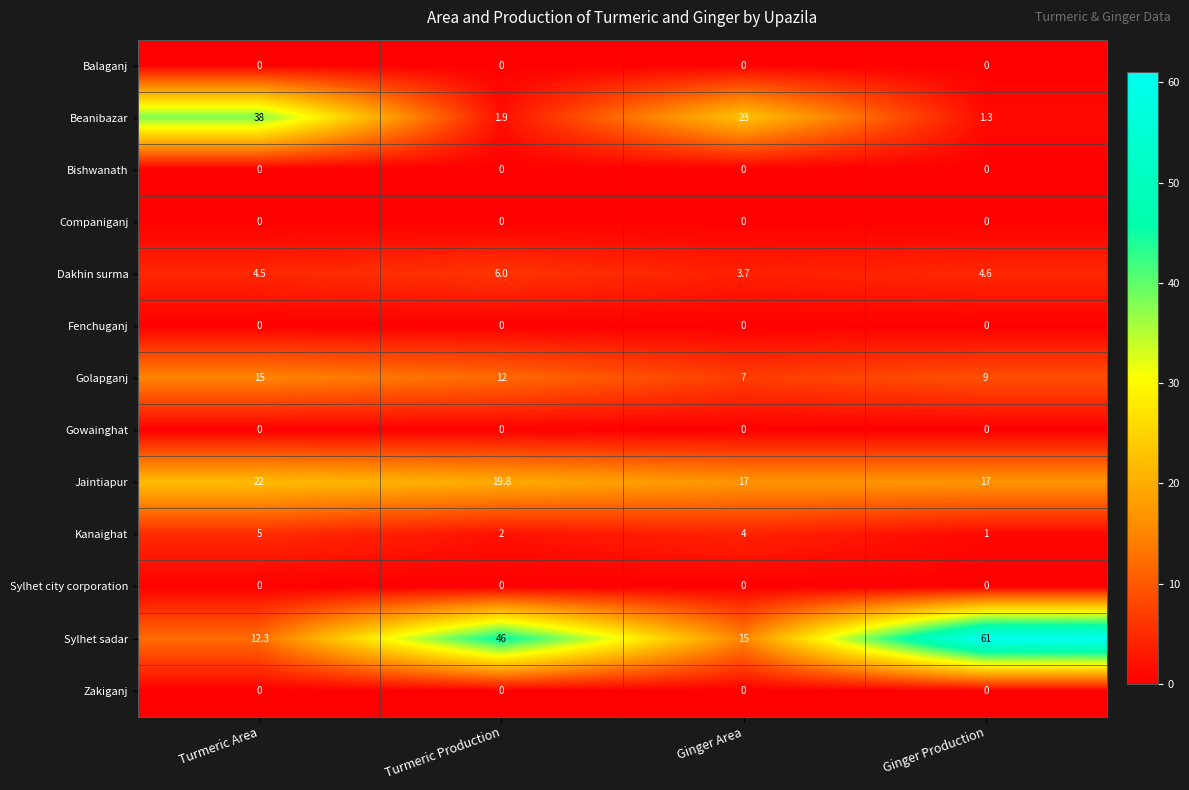

What is the sum of all Jaintiapur values?

75.8